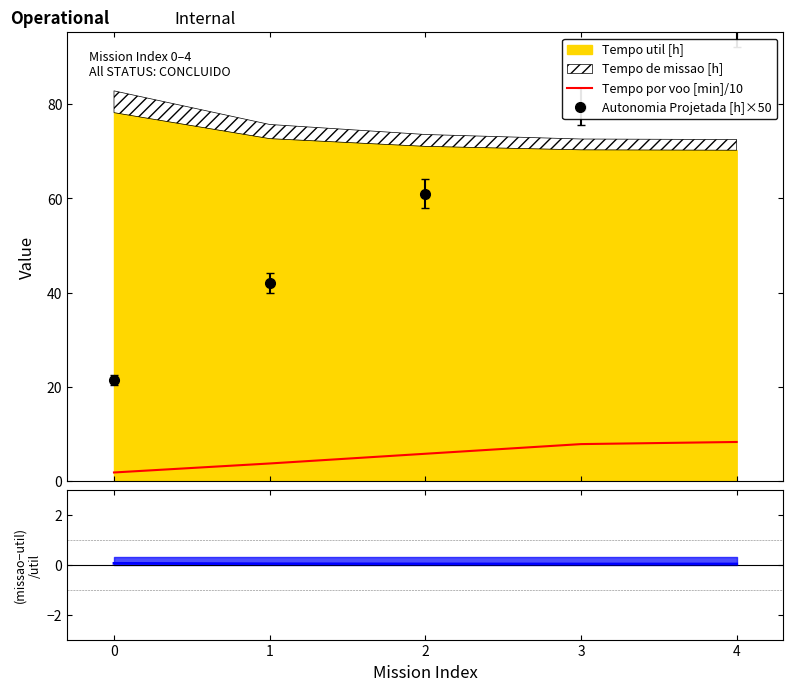

What is the value of the Tempo por voo [min]/10 point at the 2nd from the left?

3.7